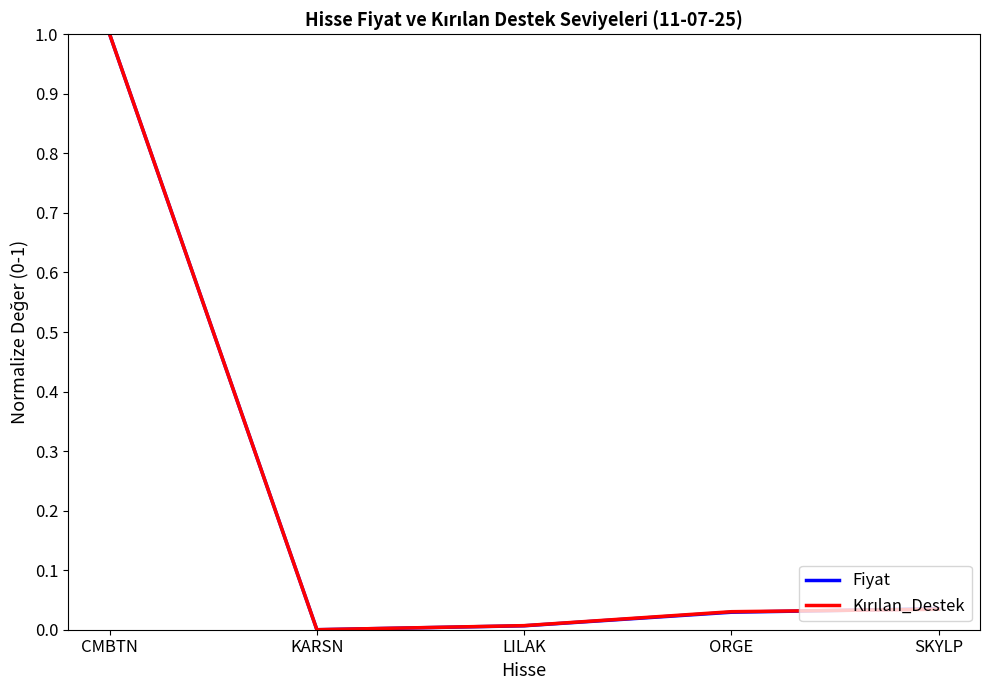

Which category has the highest value across all series?

CMBTN